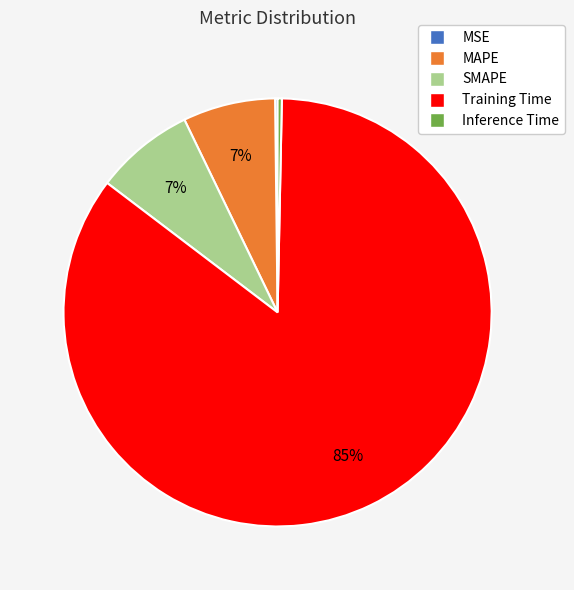

Is it true that Training Time is 80% of the pie?

False